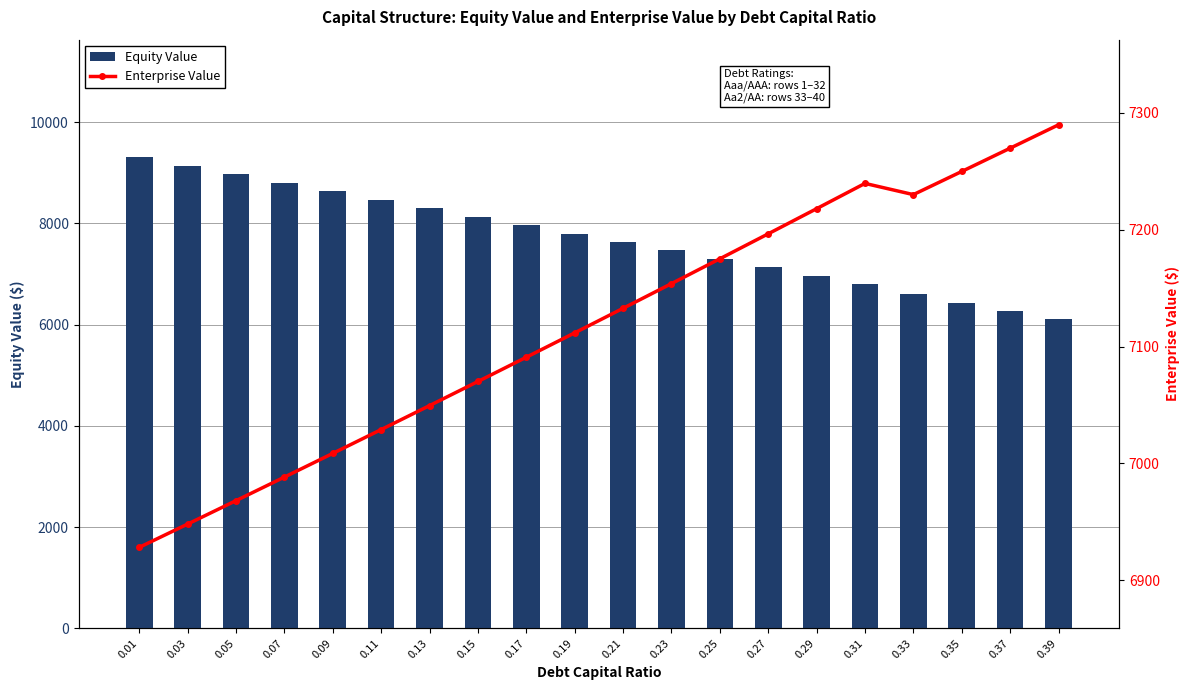

Count the number of categories in the chart.

20